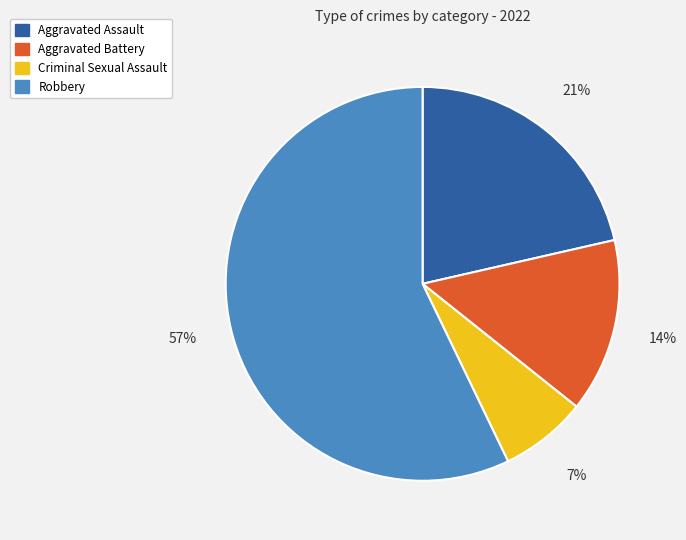

Which category accounts for the majority?

Robbery